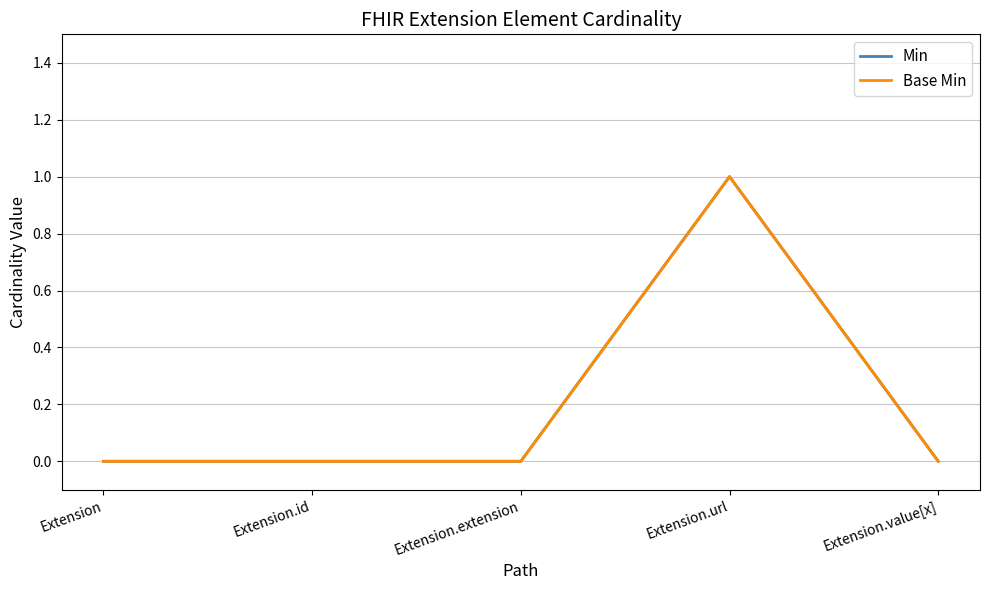

How many interior local peaks does the Min series have?

1